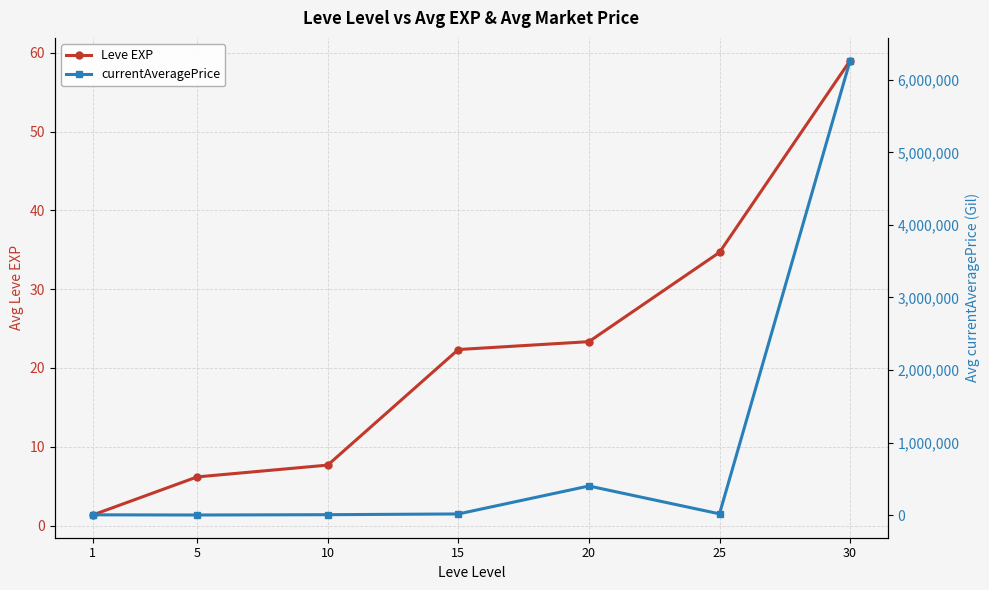

What is the average value of the currentAveragePrice series?

958248.5